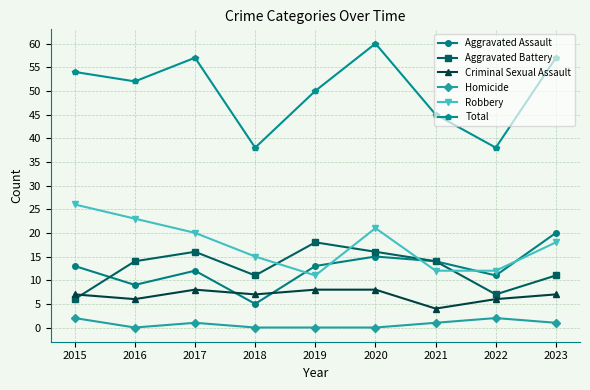

What is the greatest value displayed?

60